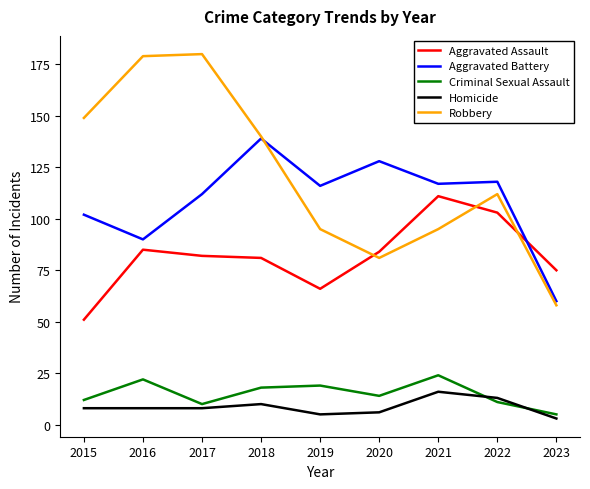

Is this an area chart (filled region under the line)?

No